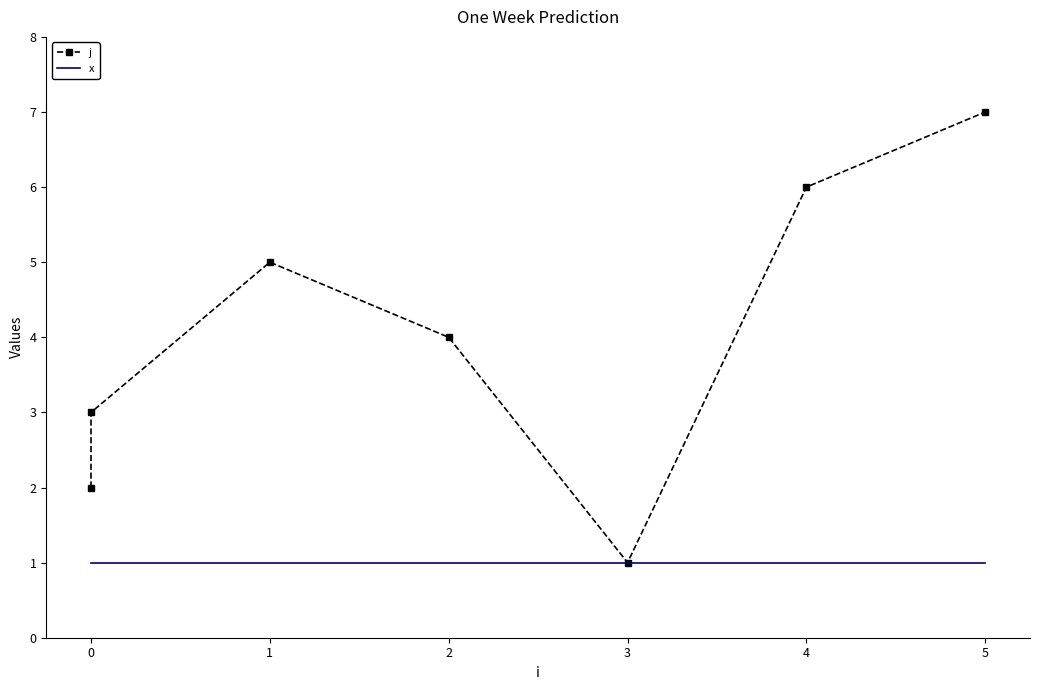

True or false: j and x intersect in this chart.

False